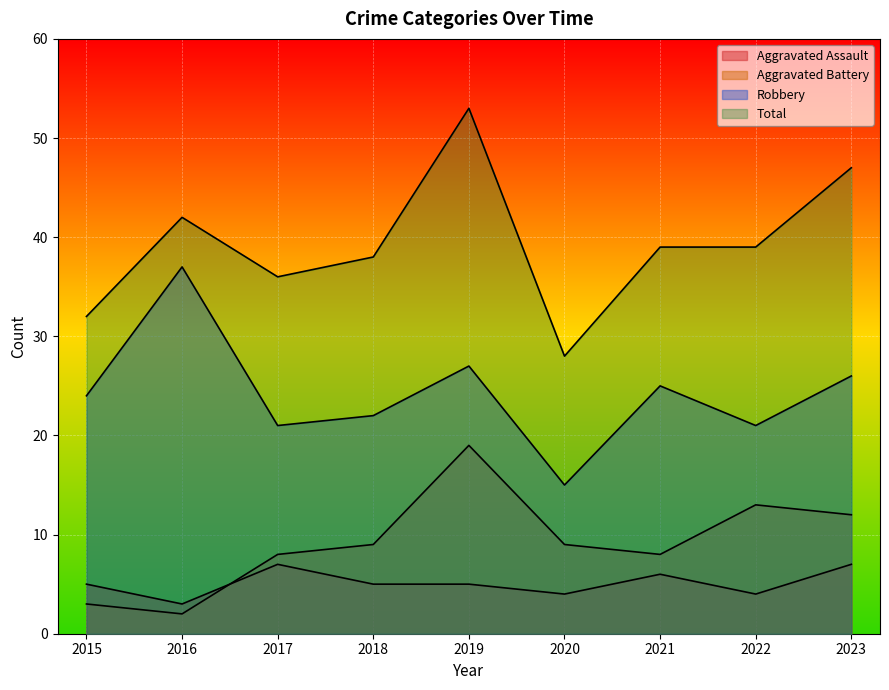

Count the Aggravated Assault values in the range 4 to 6.

6